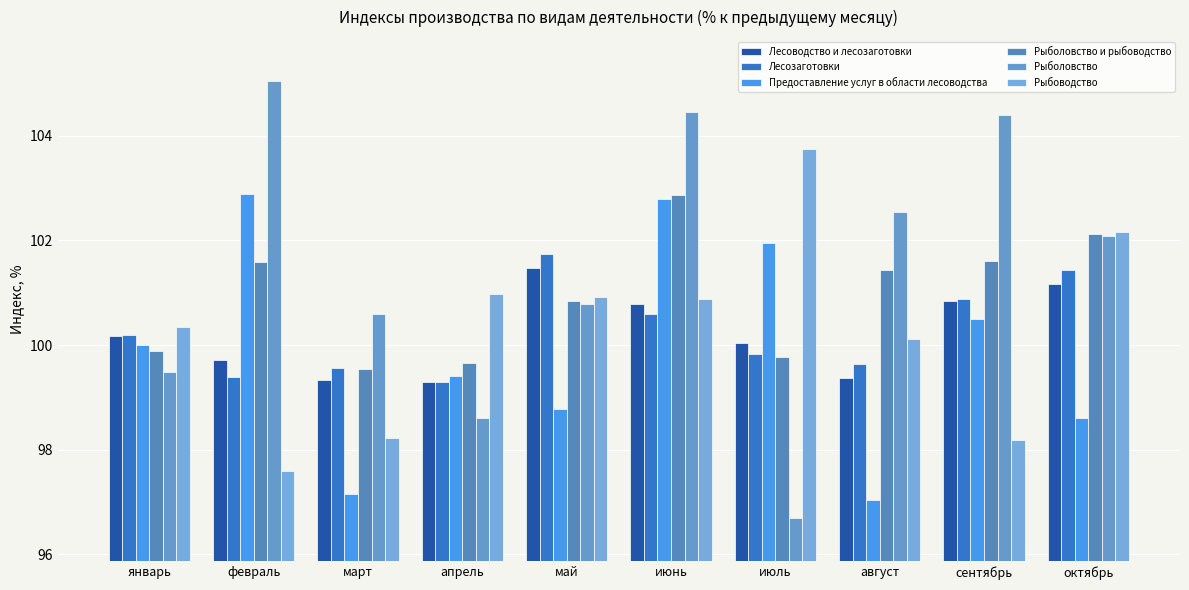

Rank the categories by Лесоводство и лесозаготовки value from lowest to highest.

апрель, март, август, февраль, июль, январь, июнь, сентябрь, октябрь, май